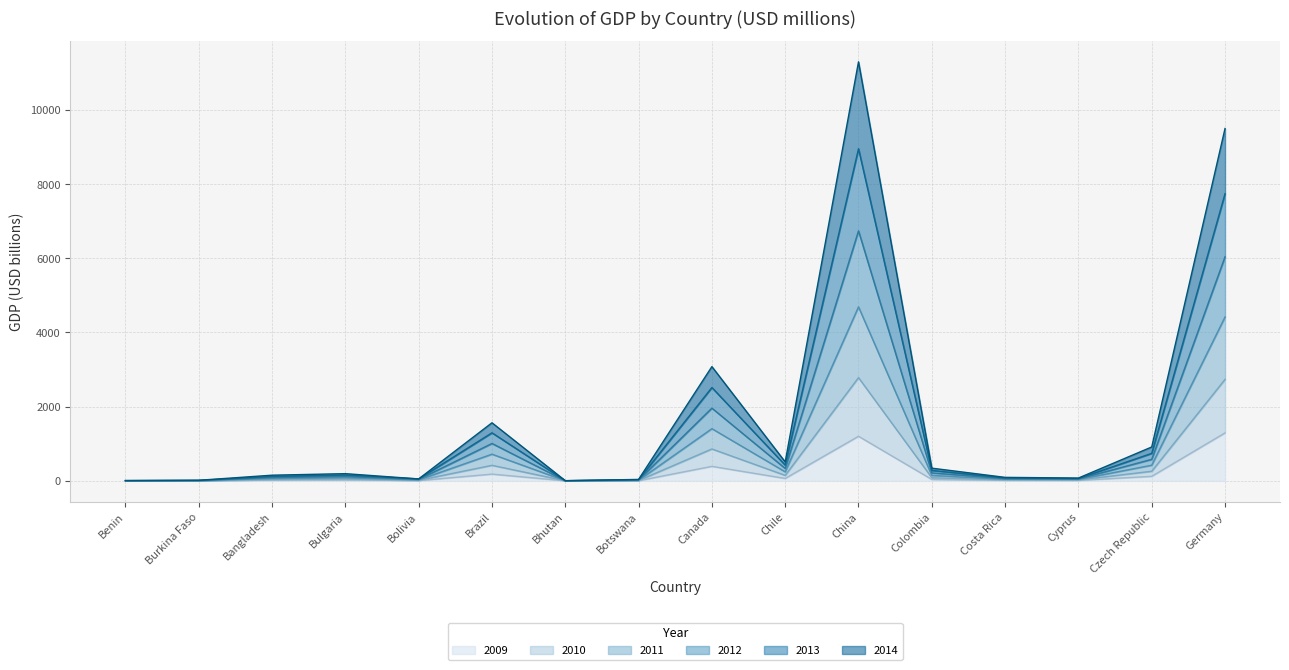

At which category is the sum across all series the highest?

China